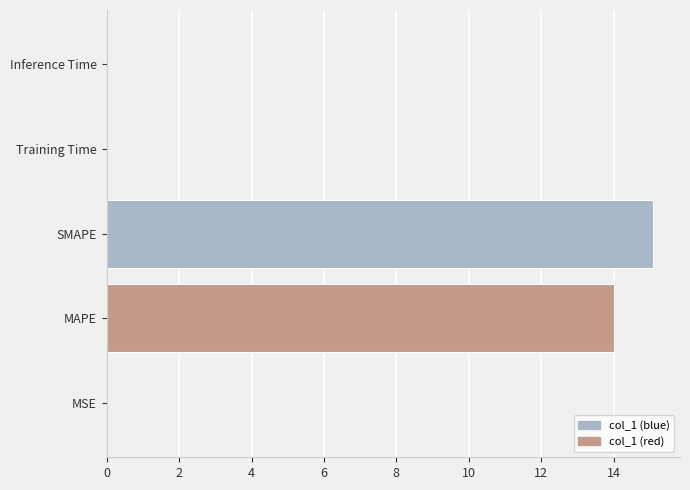

What is the sum of all values?

29.1